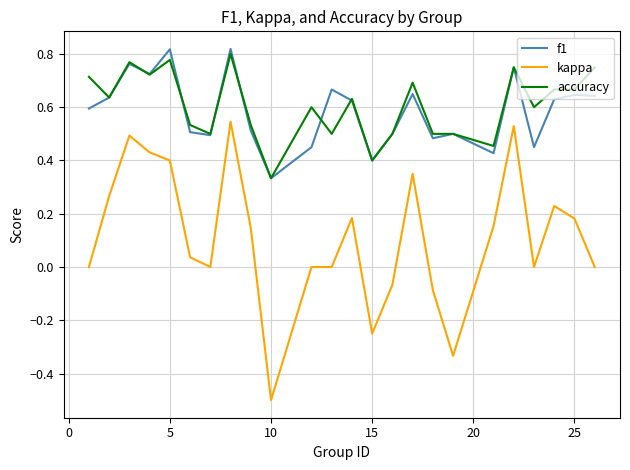

Which series has the largest range (max minus min)?

kappa